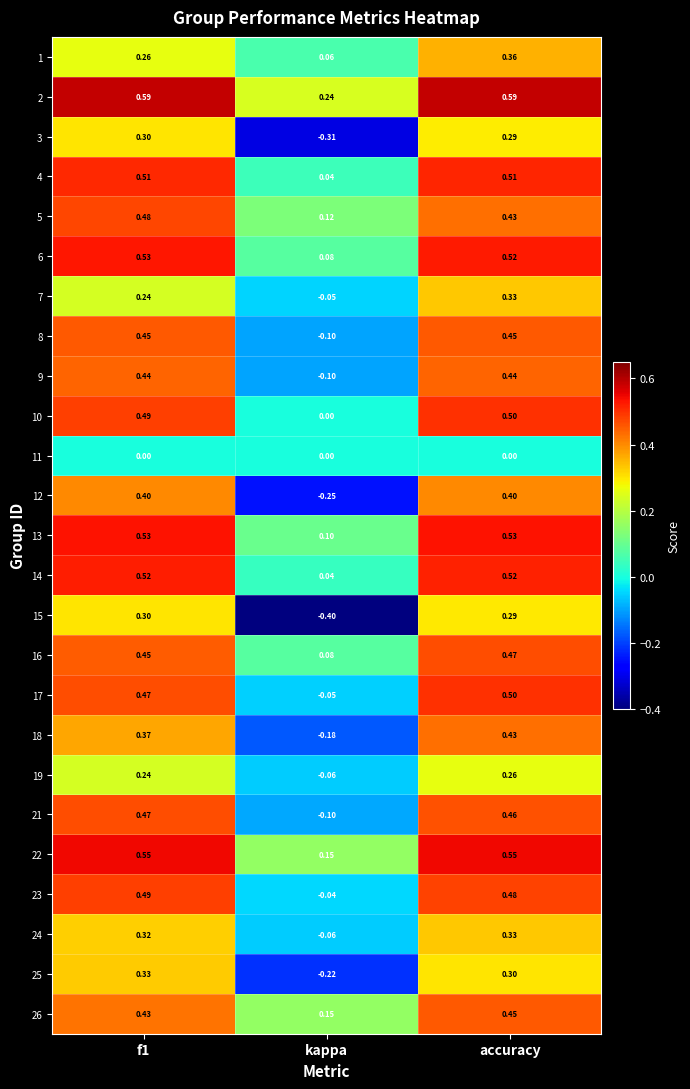

At which label does 6 reach its minimum?

kappa